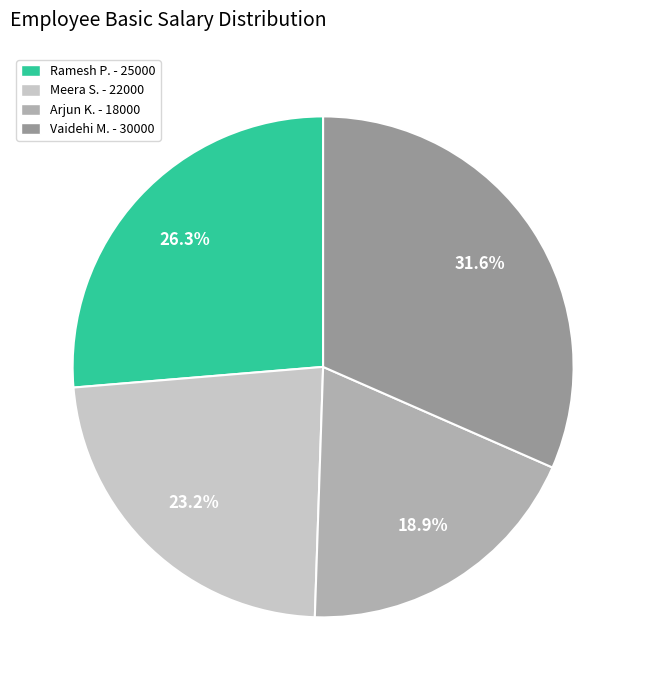

What portion of the pie excludes Meera S.?

76.8%